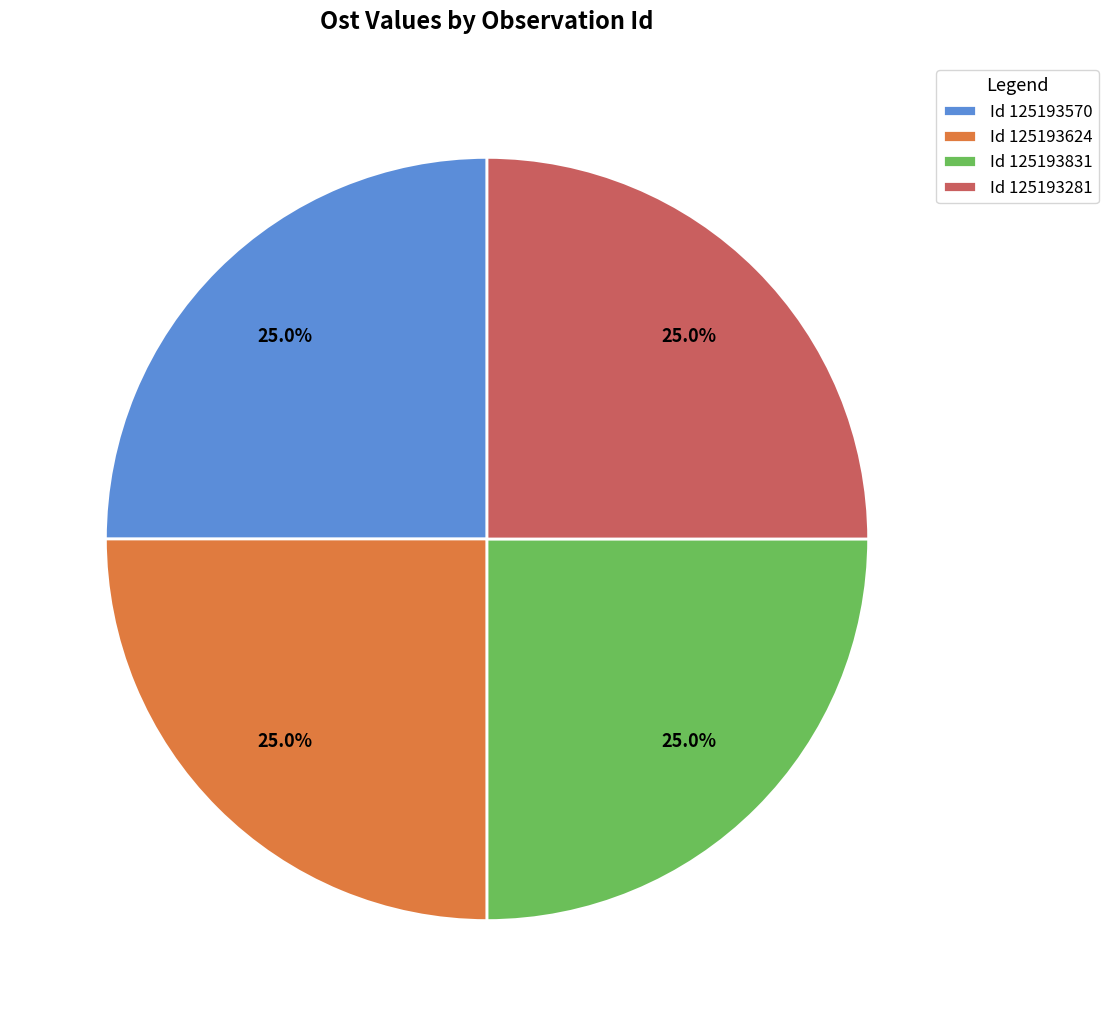

What percentage is NOT represented by Id 125193831?

75.0%